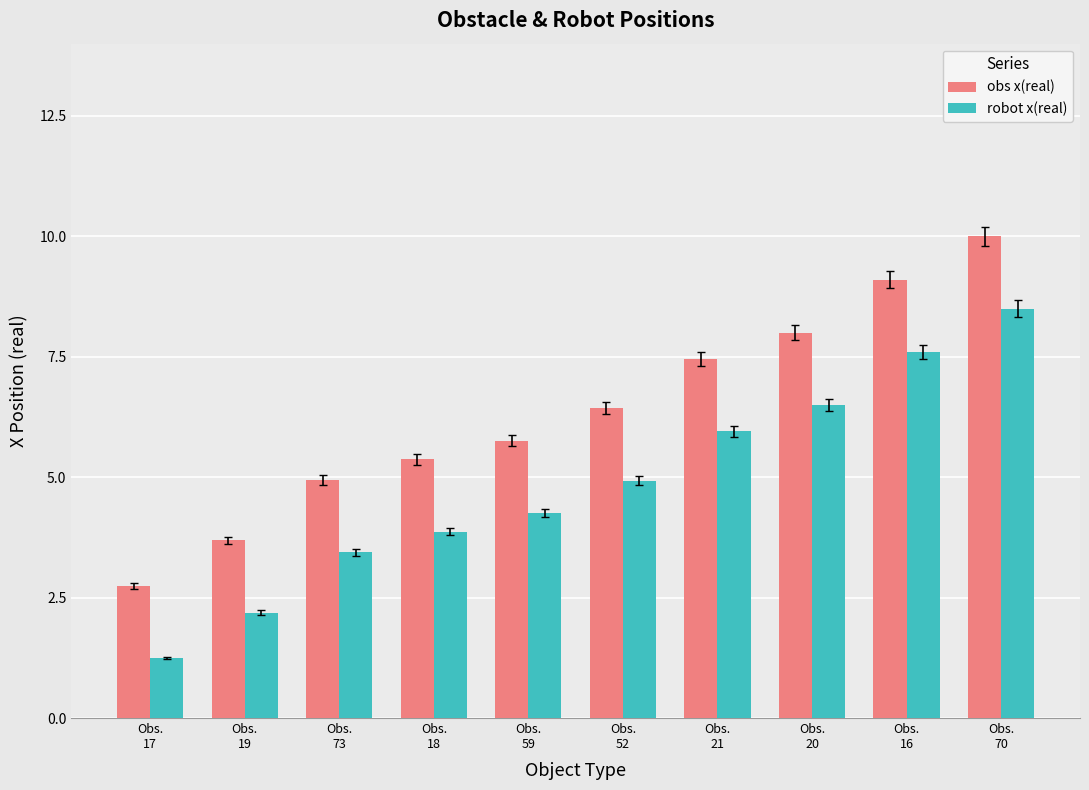

Reading right to left, extract all data points from this chart.

obs x(real): Obs.
70=10.0	Obs.
16=9.1	Obs.
20=8.0	Obs.
21=7.5	Obs.
52=6.4	Obs.
59=5.8	Obs.
18=5.4	Obs.
73=4.9	Obs.
19=3.7	Obs.
17=2.7
robot x(real): Obs.
70=8.5	Obs.
16=7.6	Obs.
20=6.5	Obs.
21=6.0	Obs.
52=4.9	Obs.
59=4.3	Obs.
18=3.9	Obs.
73=3.4	Obs.
19=2.2	Obs.
17=1.2